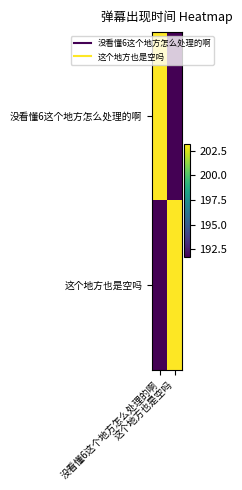

At which category does the chart reach its minimum across all series?

这个地方也是空吗